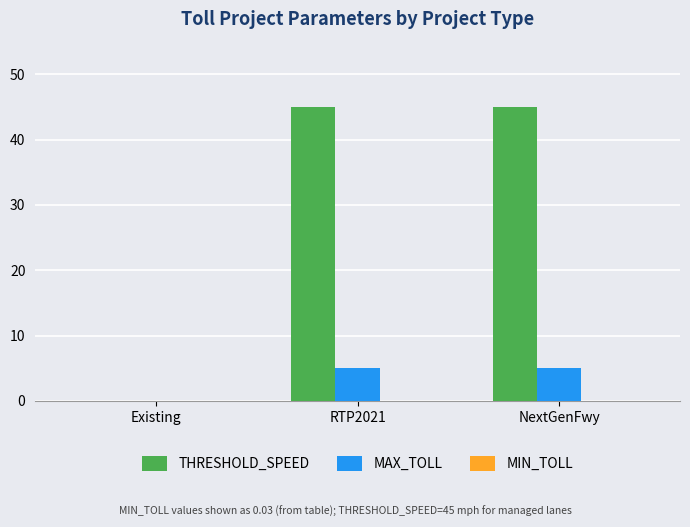

Is it true that MAX_TOLL equals 5.0 at NextGenFwy?

True